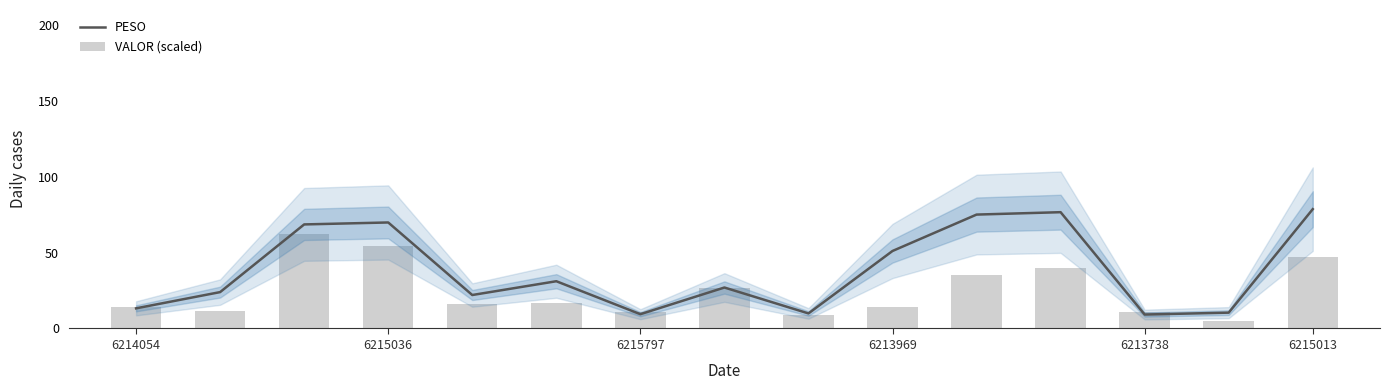

How many groups of bars are there?

15